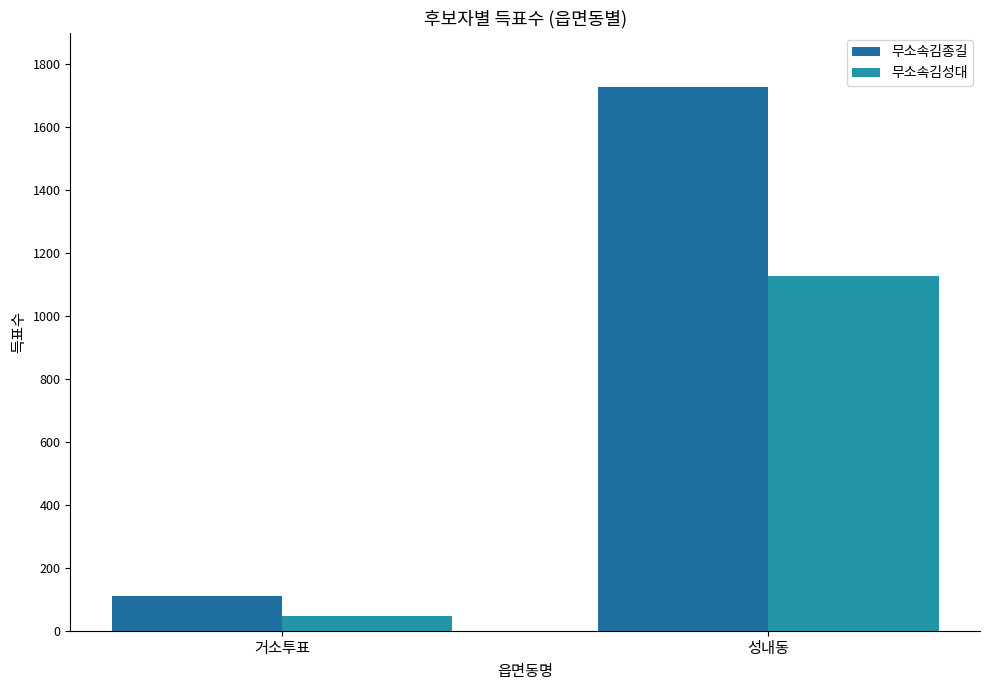

Is it true that 무소속김종길 equals 173 at 거소투표?

False